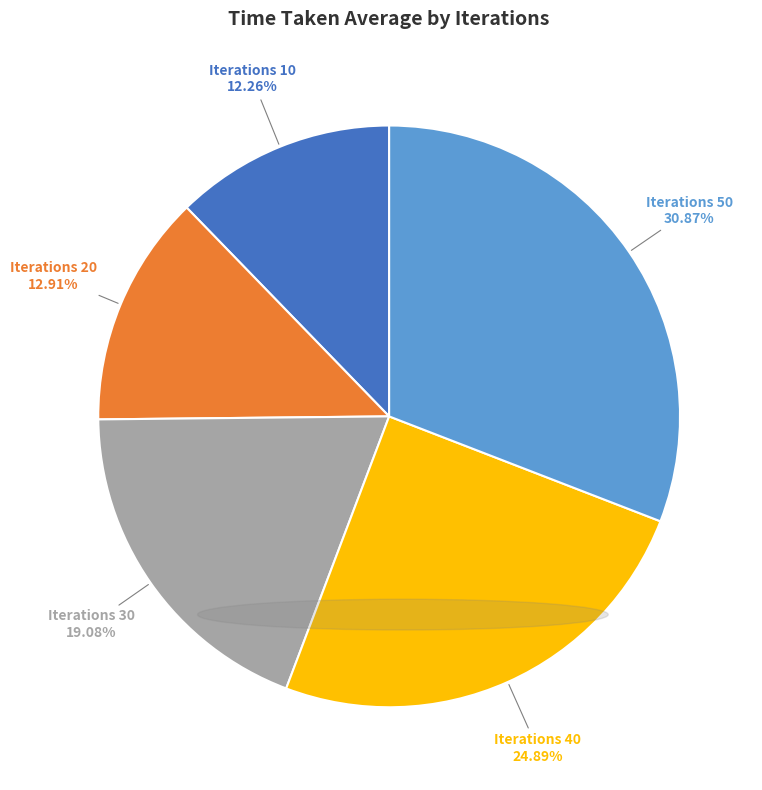

Is there any slice that represents more than half of the pie?

No